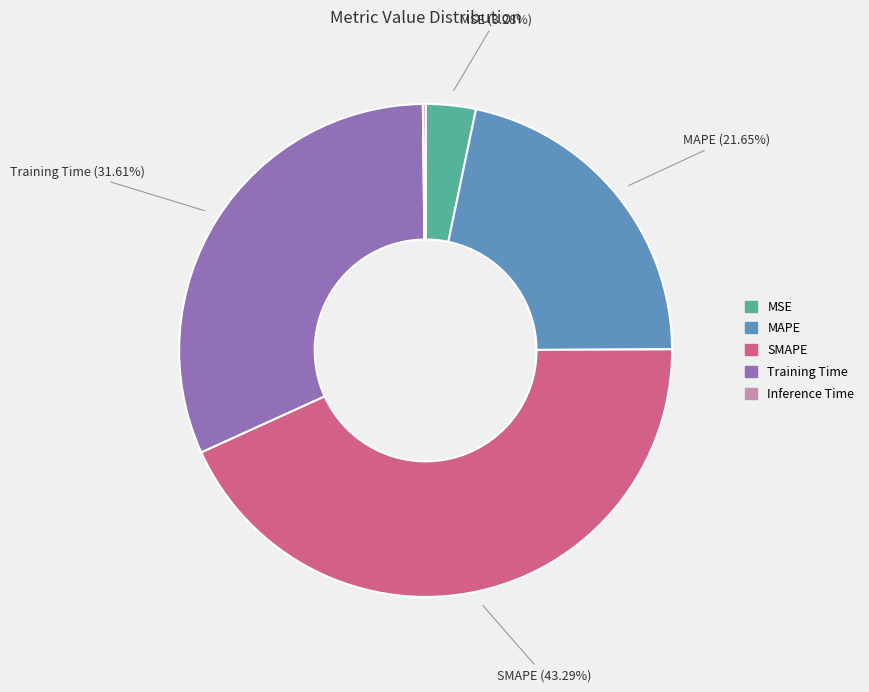

Does SMAPE account for over 50% of the chart?

No